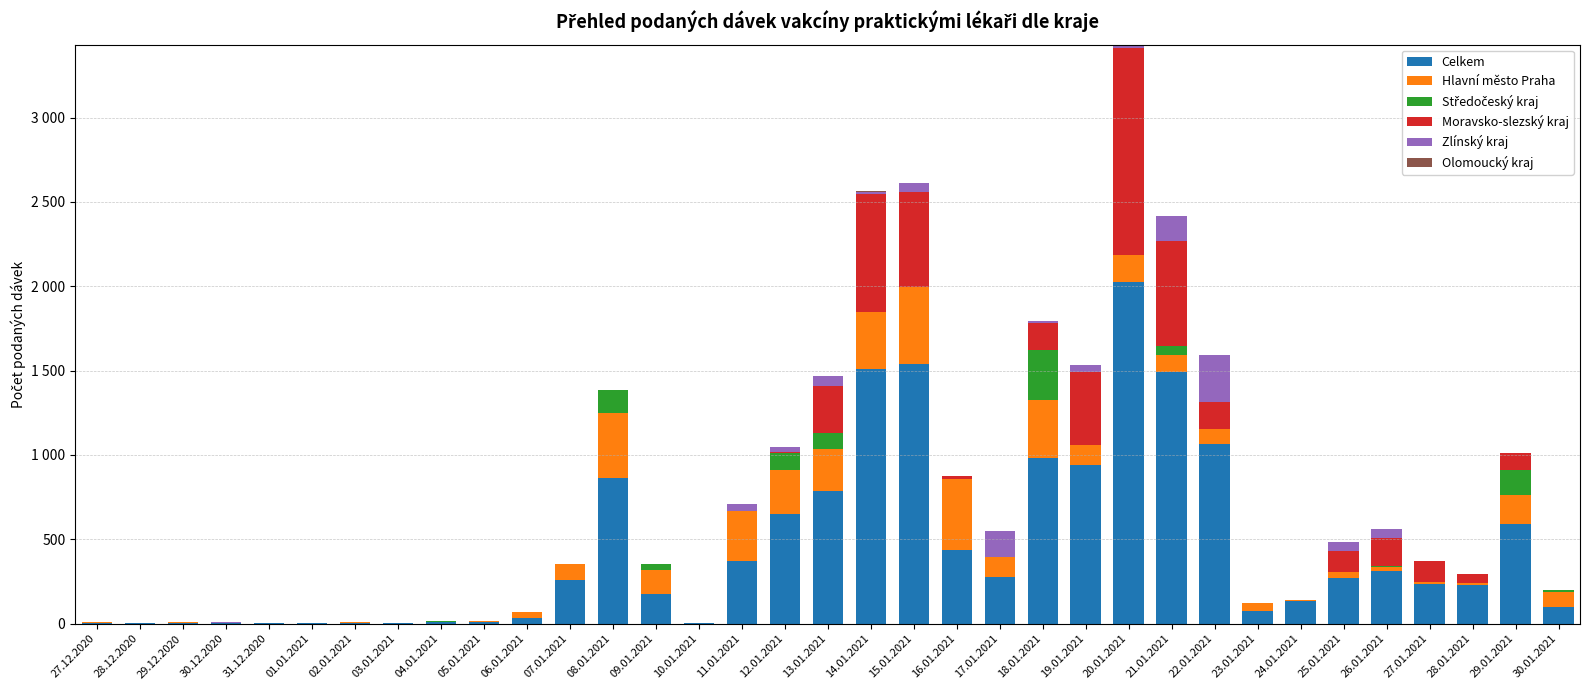

Are the bars horizontal?

No